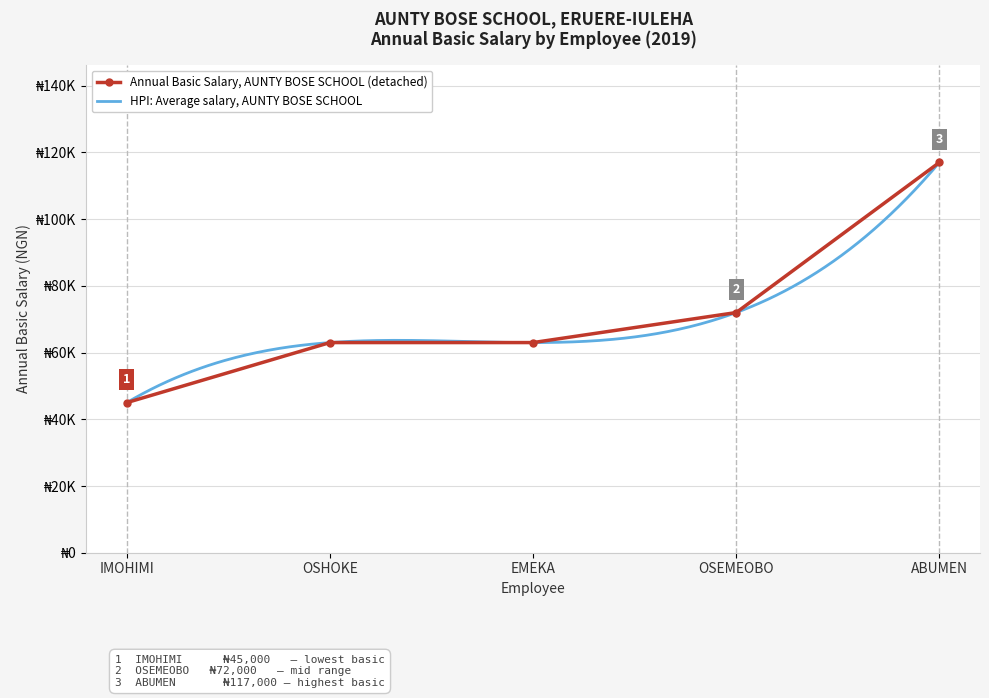

Read the value at EMEKA, to the nearest 50.

63000